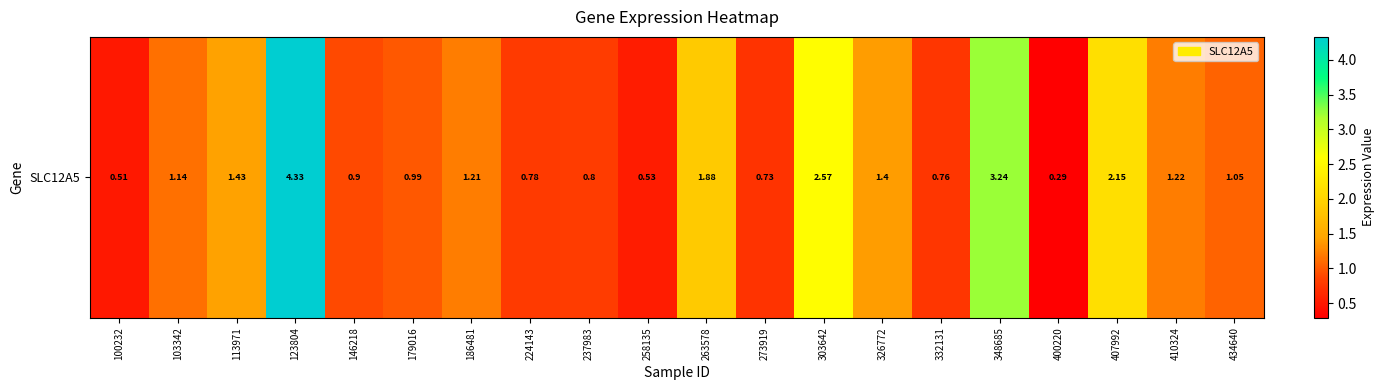

Rank the categories by value from highest to lowest.

123804, 348685, 303642, 407992, 263578, 113971, 326772, 410324, 186481, 103342, 434640, 179016, 146218, 237983, 224143, 332131, 273919, 258135, 100232, 400220